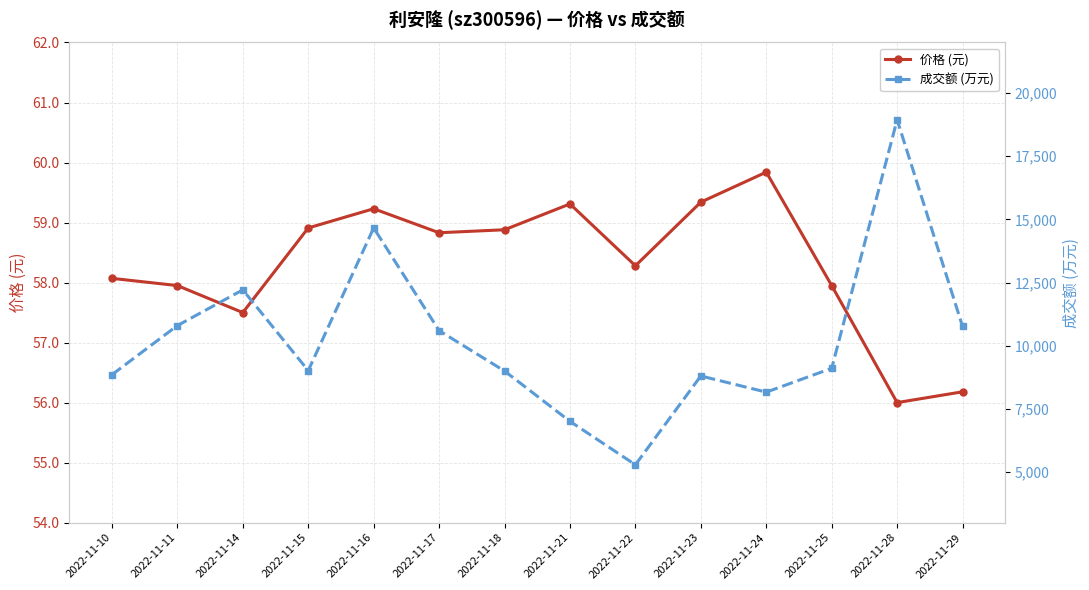

Reading right to left, list all the values displayed in this chart.

价格 (元): 2022-11-29=56.2	2022-11-28=56.0	2022-11-25=58.0	2022-11-24=59.8	2022-11-23=59.3	2022-11-22=58.3	2022-11-21=59.3	2022-11-18=58.9	2022-11-17=58.8	2022-11-16=59.2	2022-11-15=58.9	2022-11-14=57.5	2022-11-11=58.0	2022-11-10=58.1
成交额 (万元): 2022-11-29=10763.0	2022-11-28=18942.0	2022-11-25=9108.0	2022-11-24=8164.0	2022-11-23=8804.0	2022-11-22=5290.0	2022-11-21=7008.0	2022-11-18=9000.0	2022-11-17=10598.0	2022-11-16=14662.0	2022-11-15=9016.0	2022-11-14=12211.0	2022-11-11=10798.0	2022-11-10=8854.0